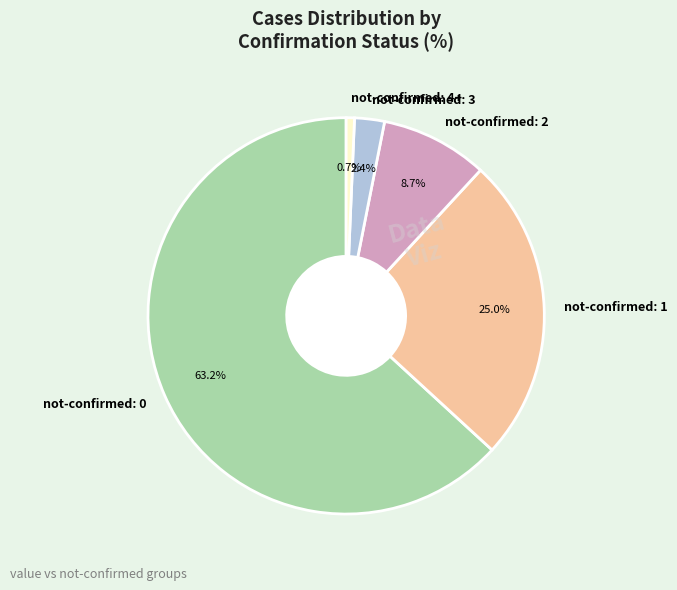

Which category has the biggest portion of the pie?

not-confirmed: 0